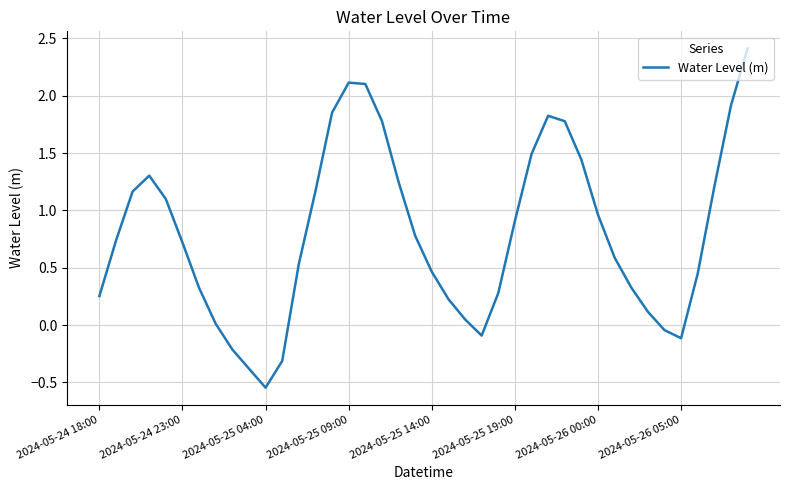

True or false: there are more than 1 points higher than both neighbors.

True